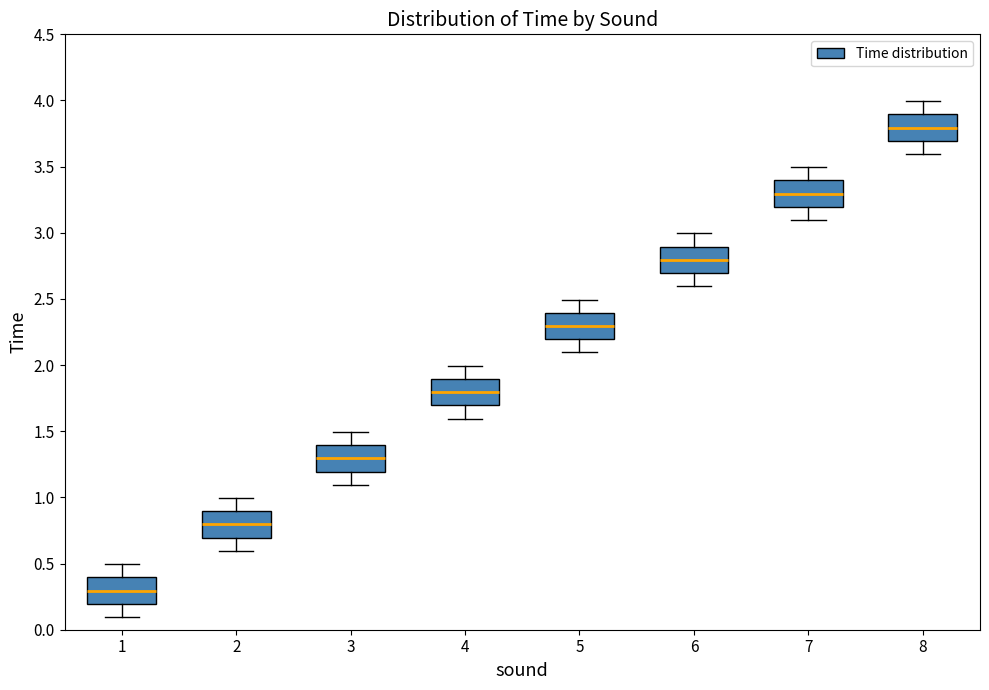

Reading left to right, read every box against the y-axis: the position of its median line, the range the box covers, and the ends of its whiskers. The values are not printed on the chart, so give them approximately, as read against the axis.

1: median 0.3, box 0.2 to 0.4, whiskers 0.1 to 0.5
2: median 0.8, box 0.7 to 0.9, whiskers 0.6 to 1.0
3: median 1.3, box 1.2 to 1.4, whiskers 1.1 to 1.5
4: median 1.8, box 1.7 to 1.9, whiskers 1.6 to 2.0
5: median 2.3, box 2.2 to 2.4, whiskers 2.1 to 2.5
6: median 2.8, box 2.7 to 2.9, whiskers 2.6 to 3.0
7: median 3.3, box 3.2 to 3.4, whiskers 3.1 to 3.5
8: median 3.8, box 3.7 to 3.9, whiskers 3.6 to 4.0